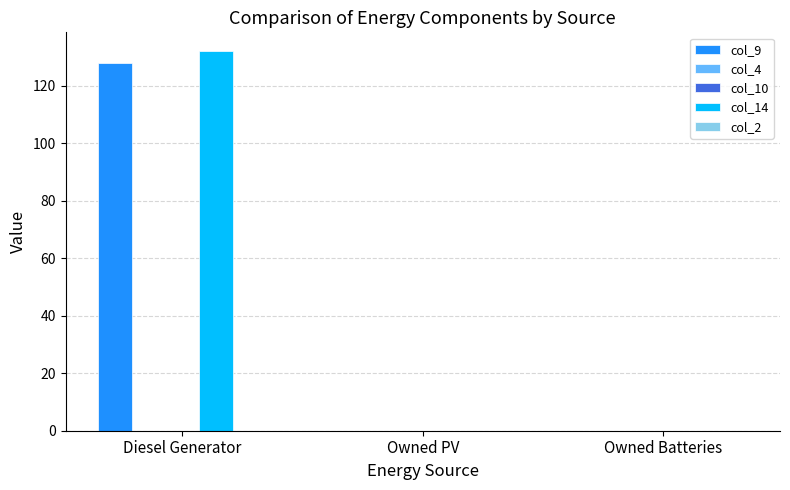

What is the difference between the highest and lowest values at Diesel Generator?

132